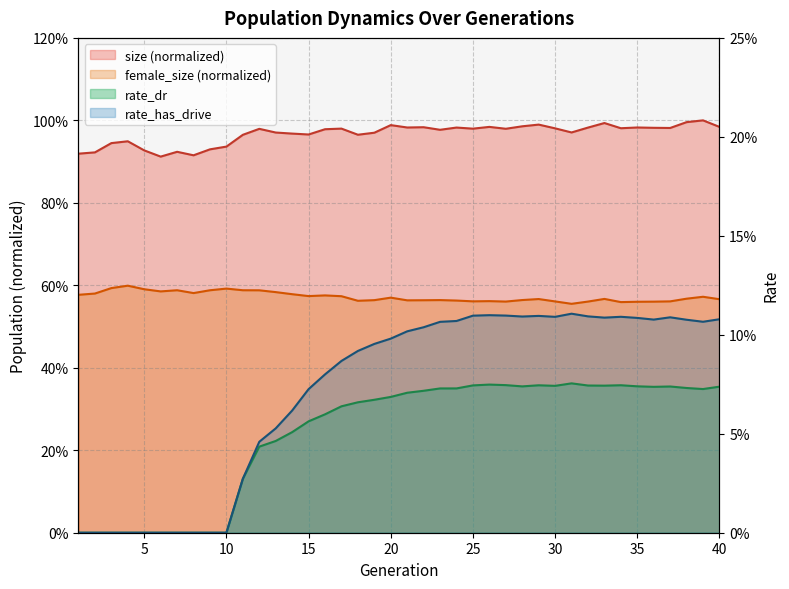

At 1, list the series in order from largest to smallest.

size, female_size, rate_dr, rate_has_drive